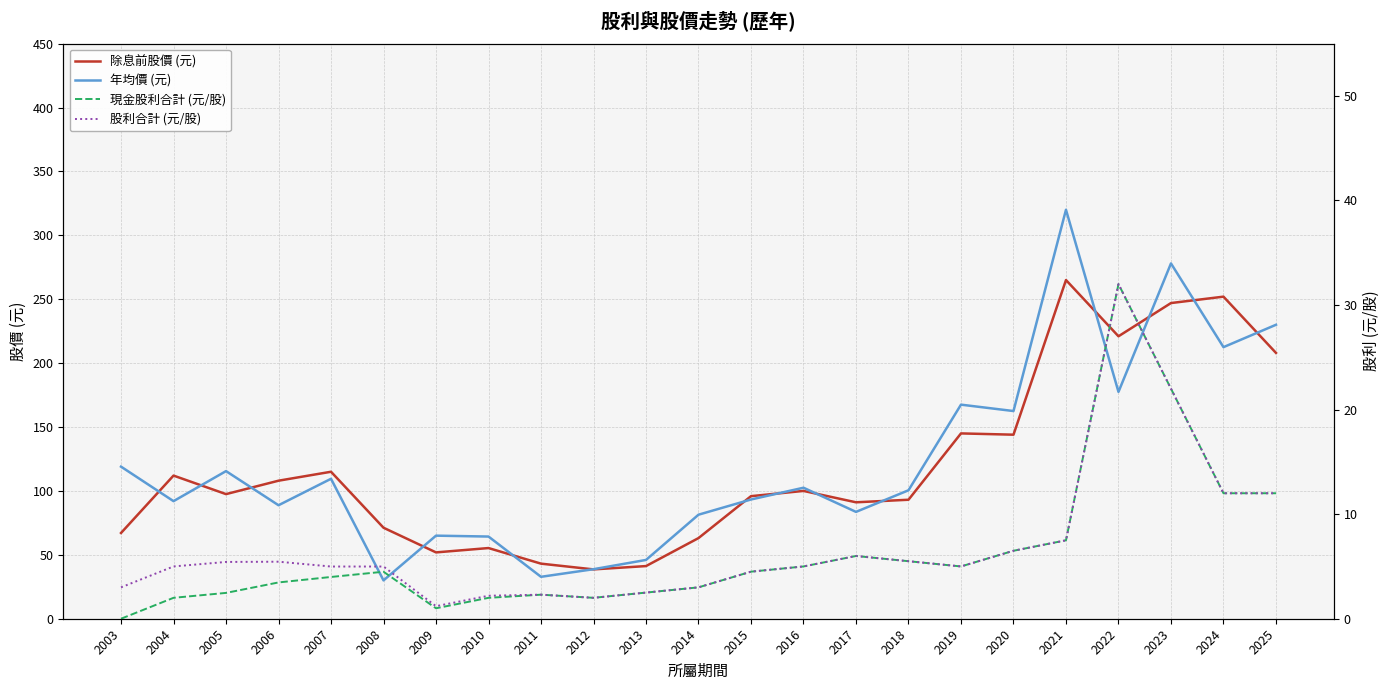

True or false: 除息前股價 (元) and 年均價 (元) intersect in this chart.

True